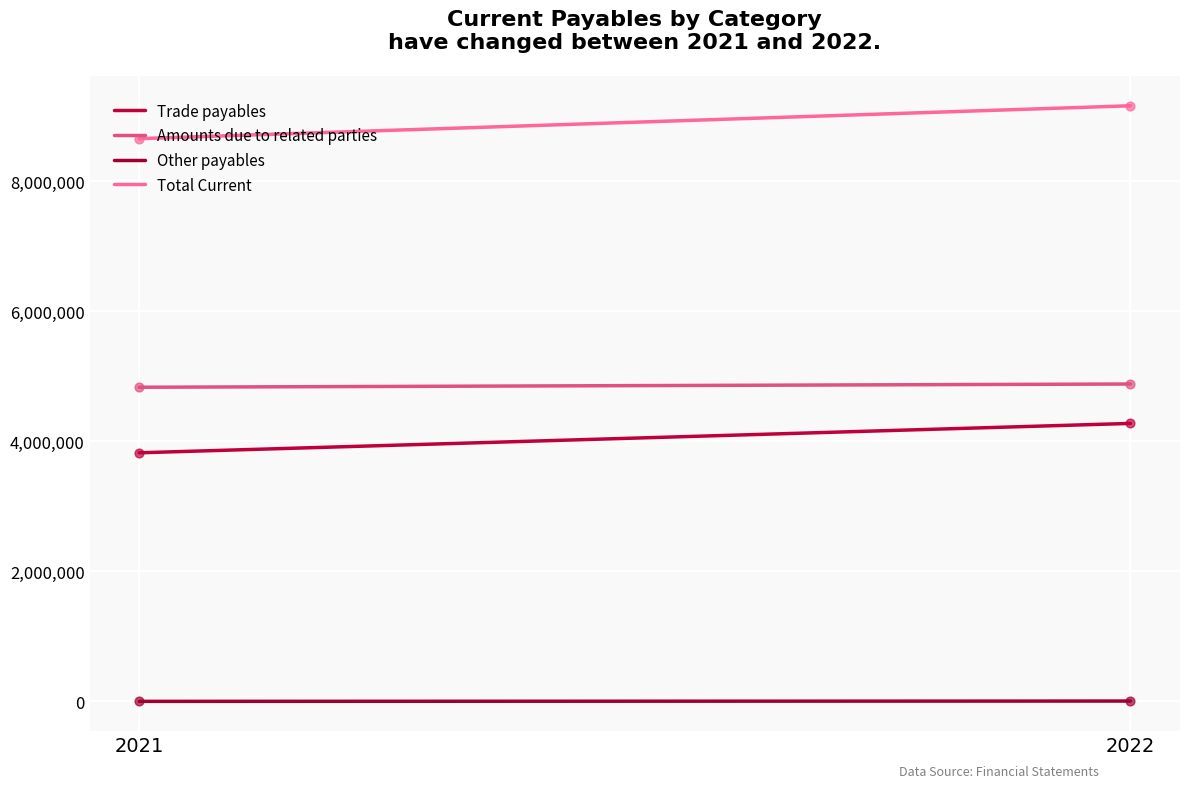

What are all the series names shown in the legend?

Trade payables, Amounts due to related parties, Other payables, Total Current